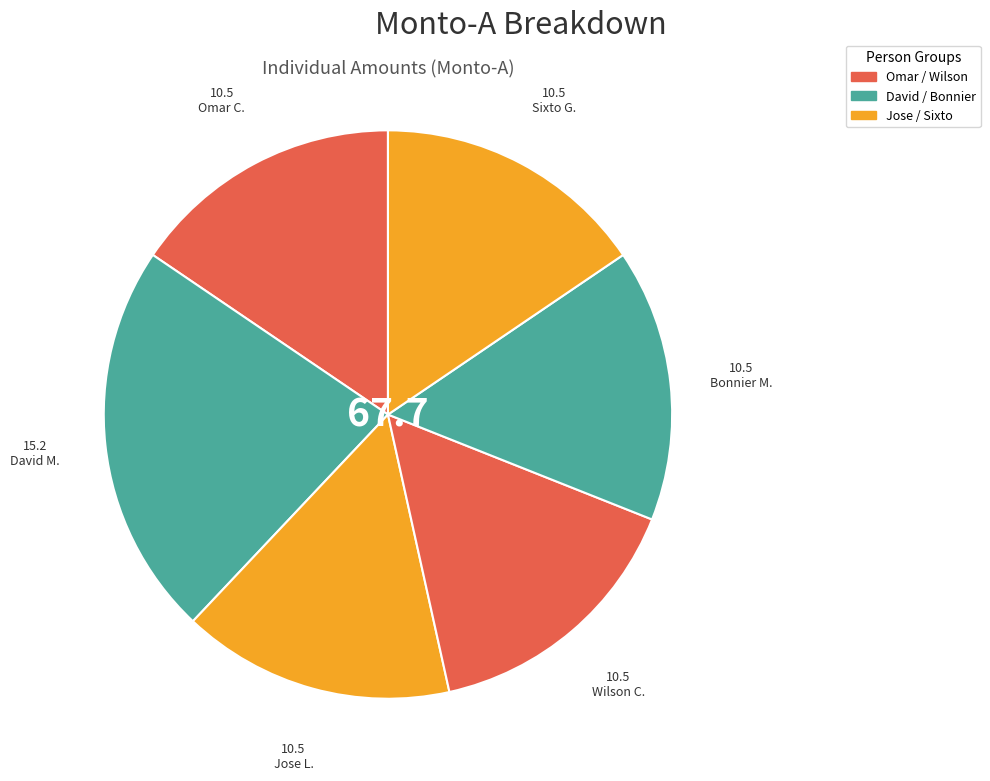

Count the number of slices in the pie.

6